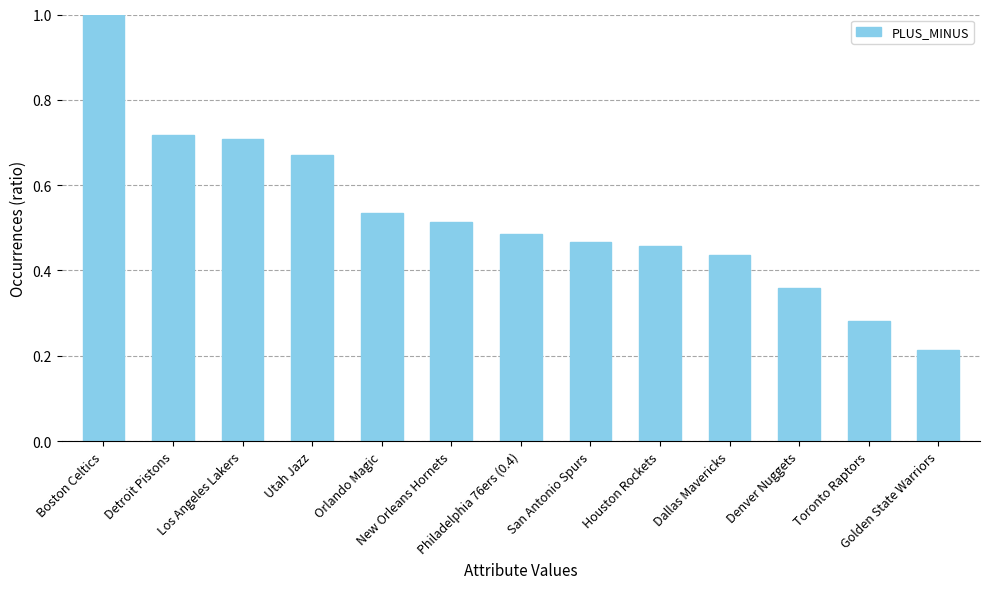

List the labels in order of value, smallest first.

Golden State Warriors, Toronto Raptors, Denver Nuggets, Dallas Mavericks, Houston Rockets, San Antonio Spurs, Philadelphia 76ers (0.4), New Orleans Hornets, Orlando Magic, Utah Jazz, Los Angeles Lakers, Detroit Pistons, Boston Celtics